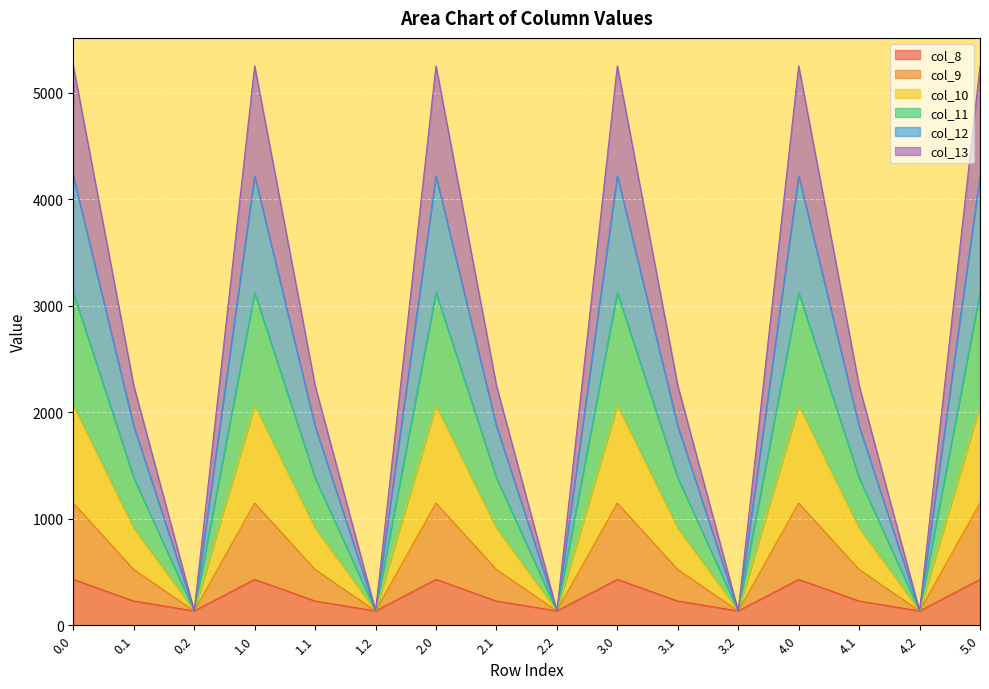

What is the highest value of the col_8 series?

430.3